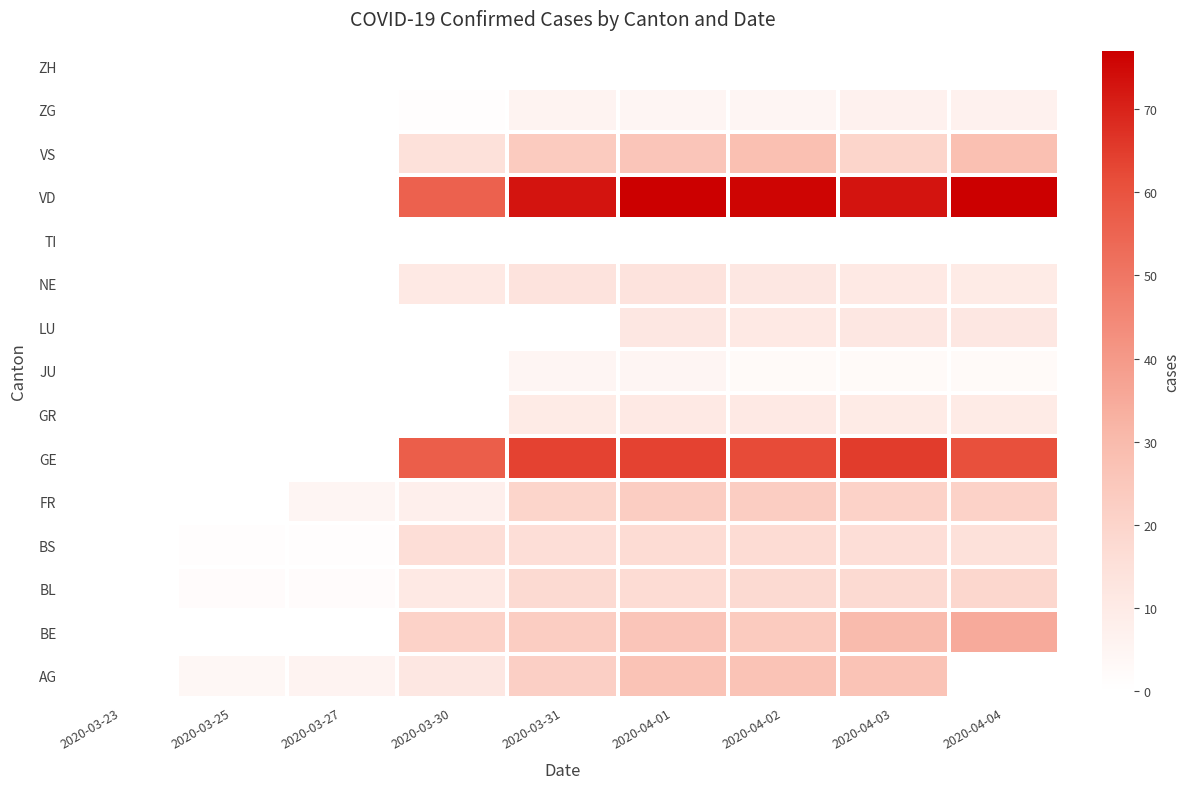

What is the difference between the highest and lowest values at 2020-03-31?

73